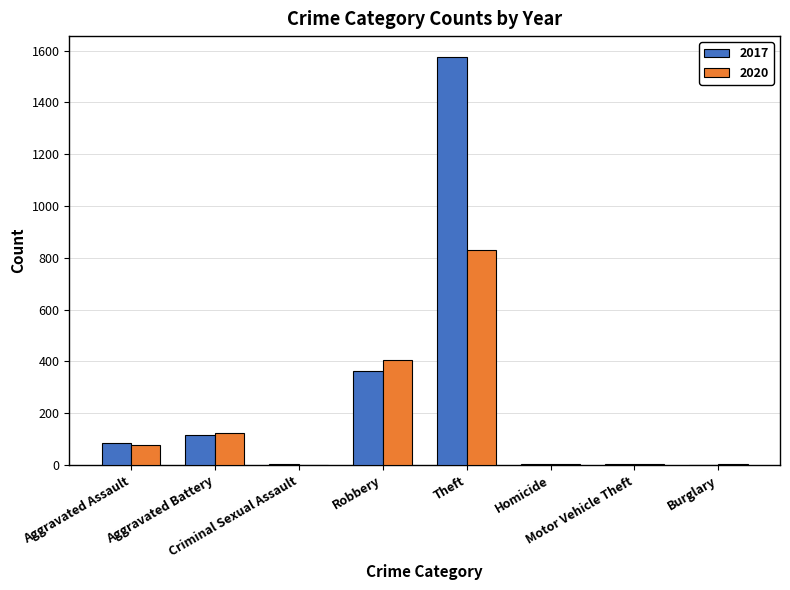

Where is 2020 nearest to the value 415?

Robbery